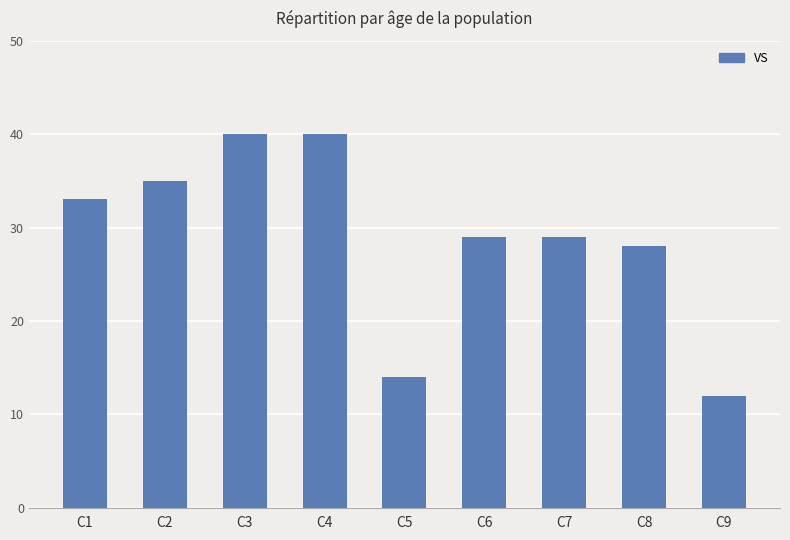

The value at C7 is 17. True or false?

False